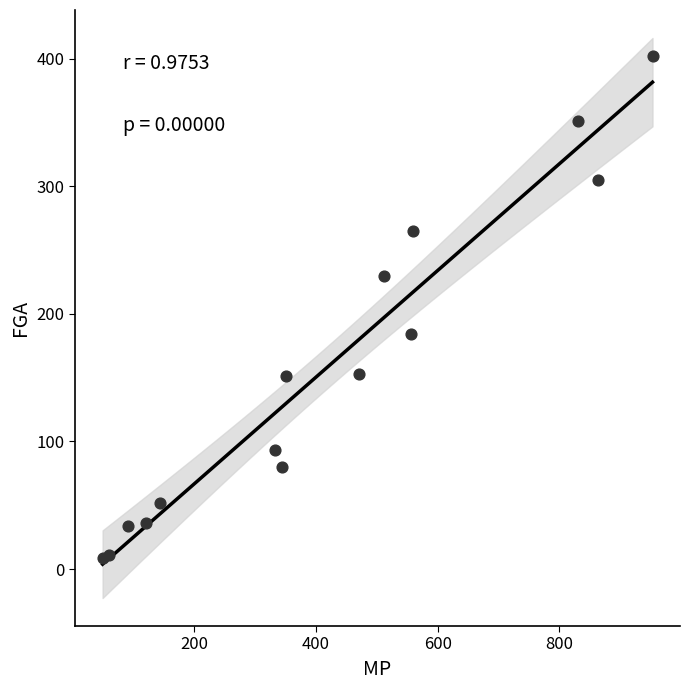

What is the range of X values (max minus min)?

904